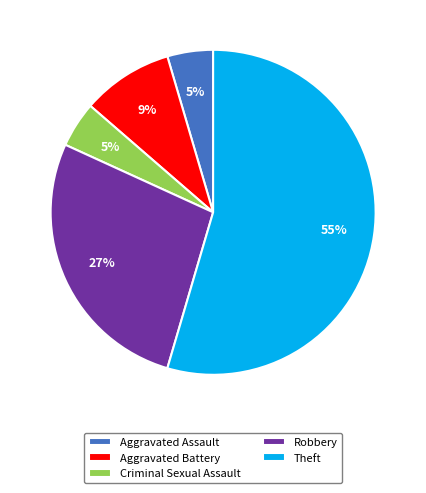

To the nearest percent, what portion does Aggravated Assault represent?

5%